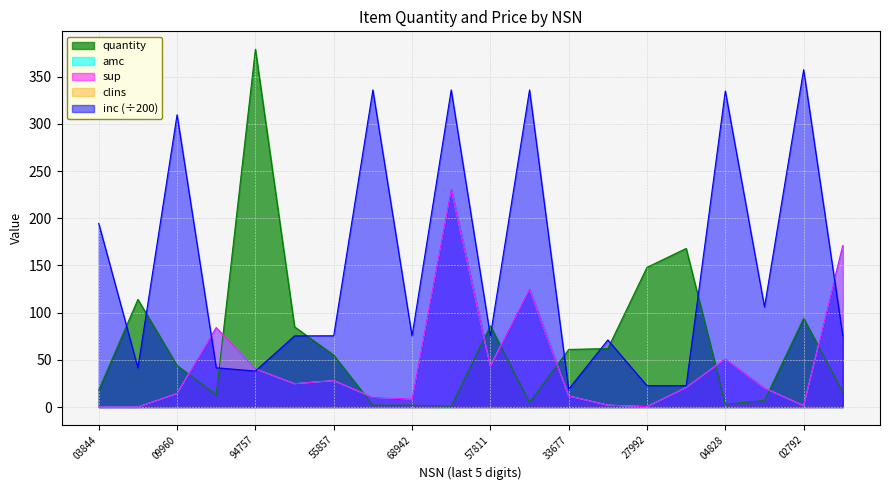

How many interior local valleys does the quantity series have?

4